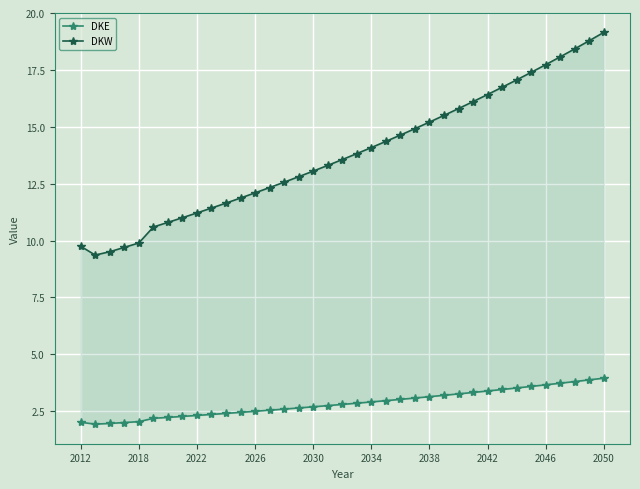

What are all the series names shown in the legend?

DKE, DKW